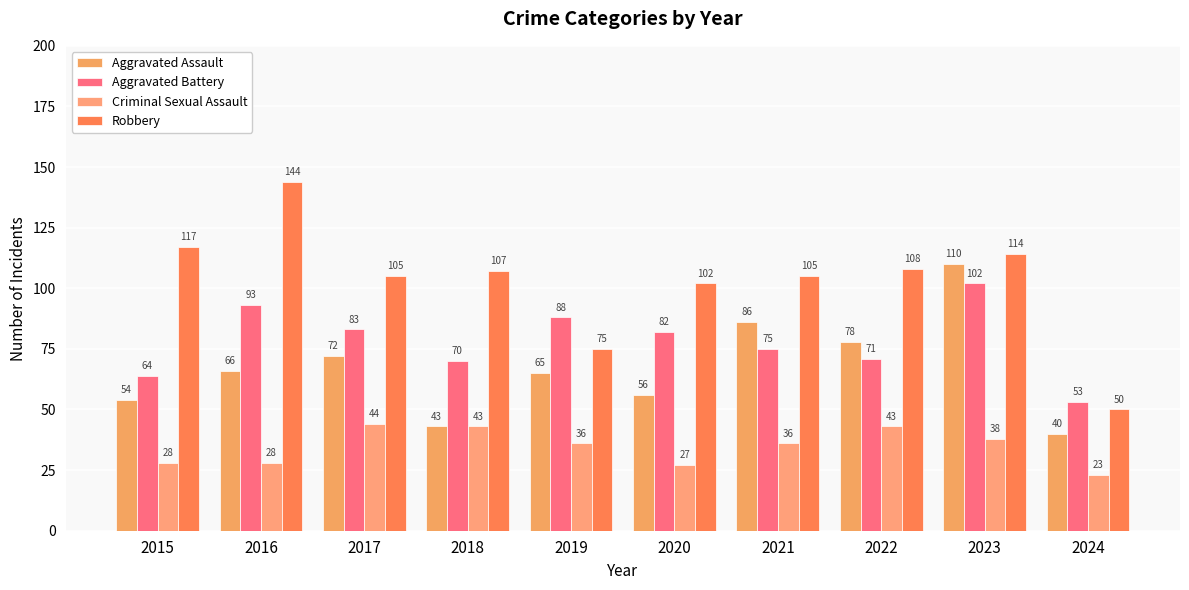

What value does the Criminal Sexual Assault series have at 2023?

38